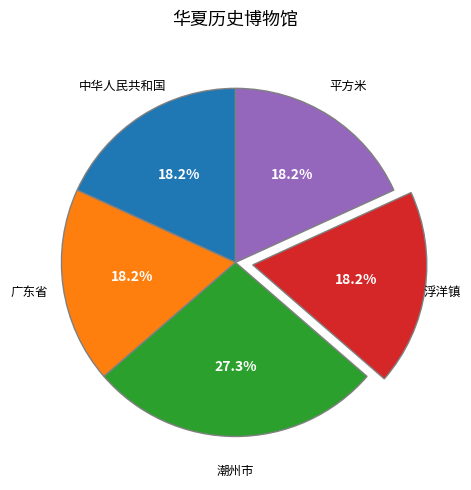

What percentage is the 广东省 slice, to the nearest percent?

18%